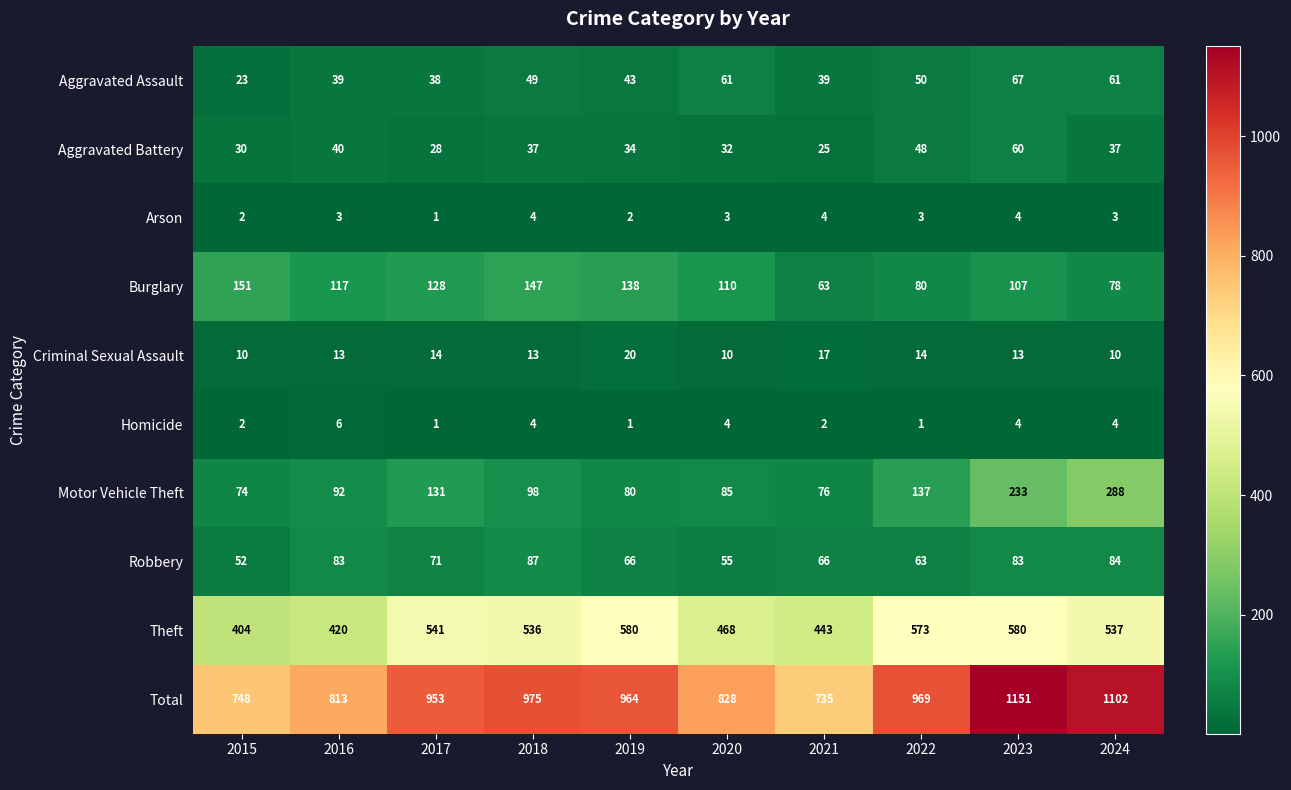

Is it true that Total equals 748 at 2015?

True